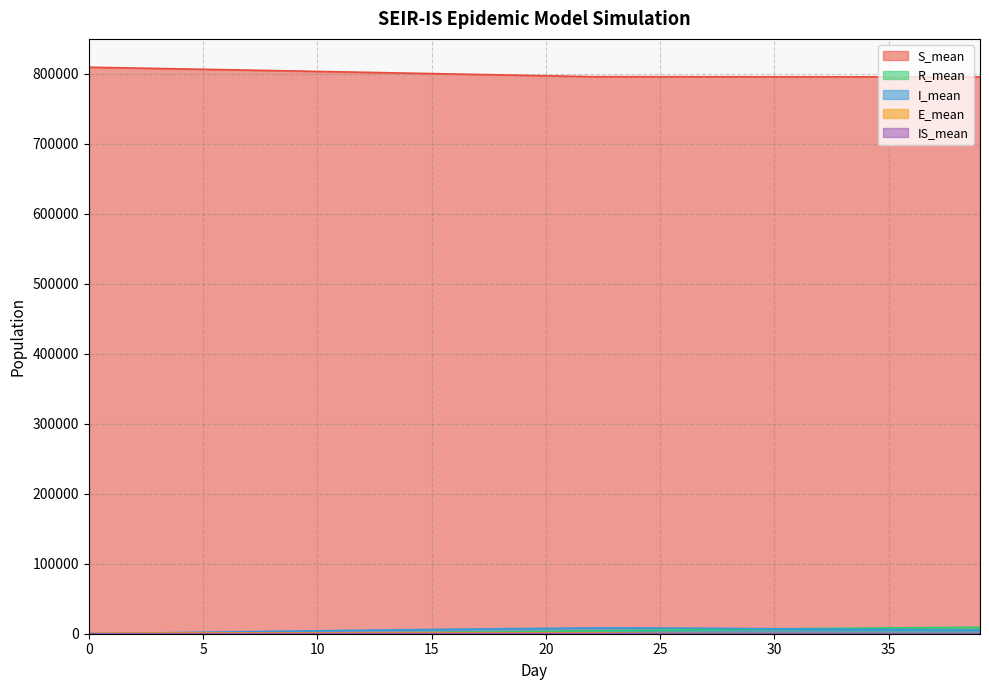

True or false: R_mean and S_mean cross at least once.

False